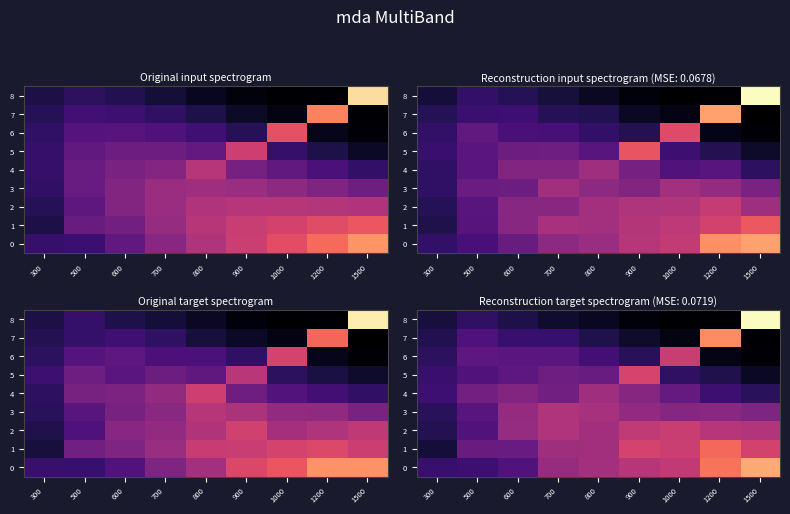

The value of 7 at 1000 is 47.1. True or false?

True